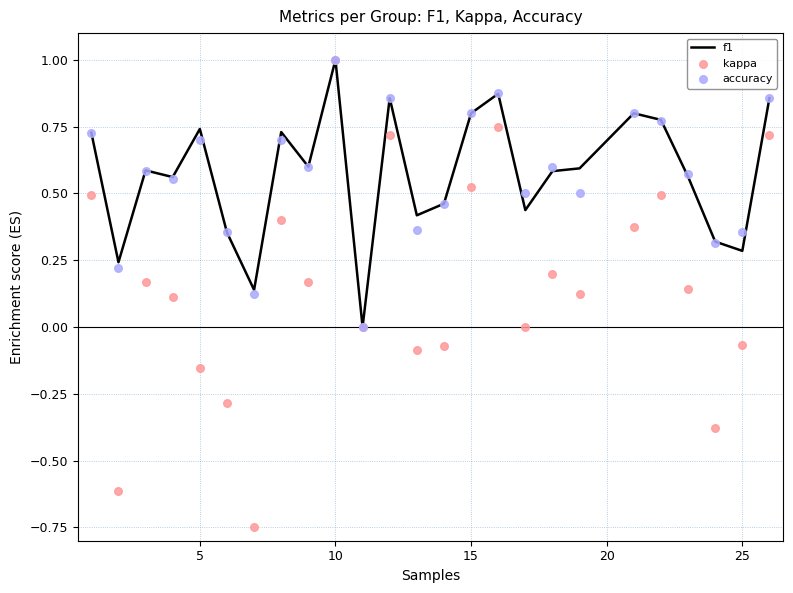

Which series has the widest spread of Y values?

kappa